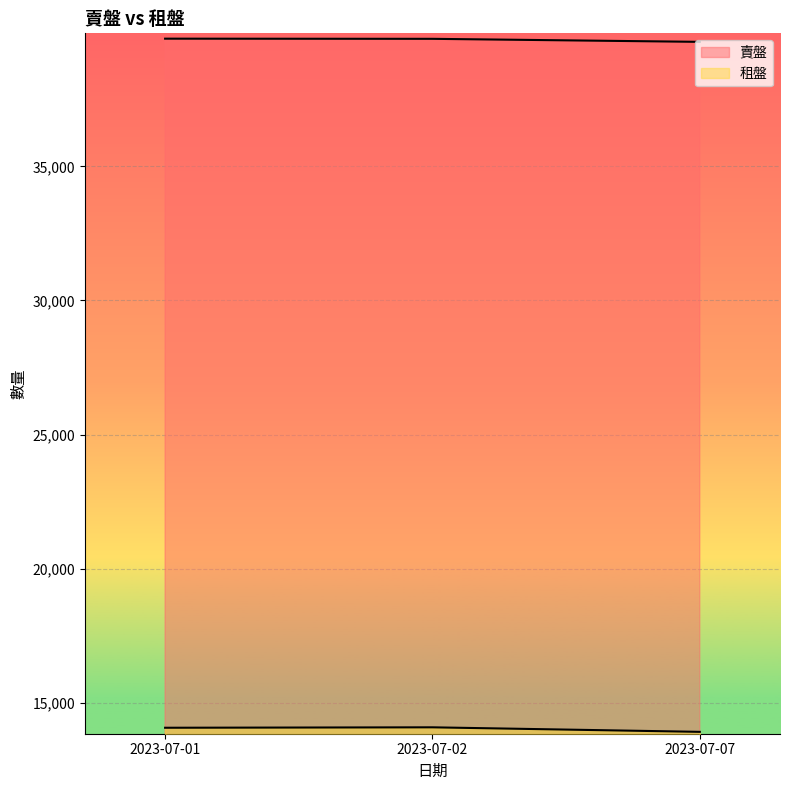

How many distinct data groups are displayed?

2